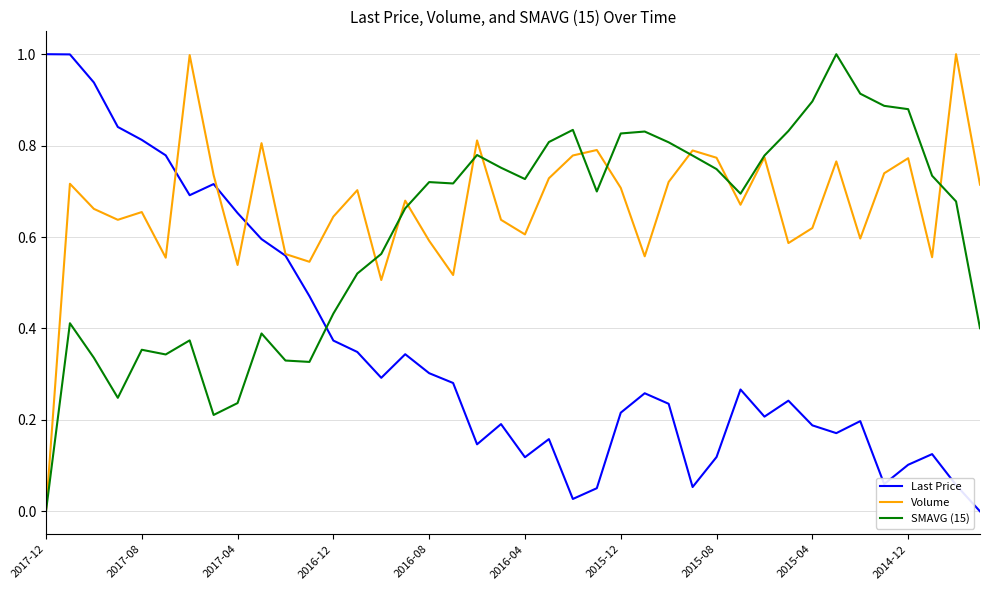

At how many categories does at least one series exceed 0?

40